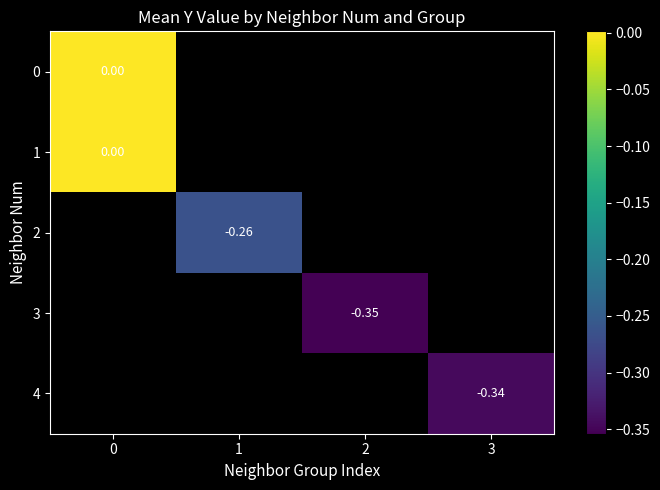

True or false: 2 has a value of -0.3 at 1.

True